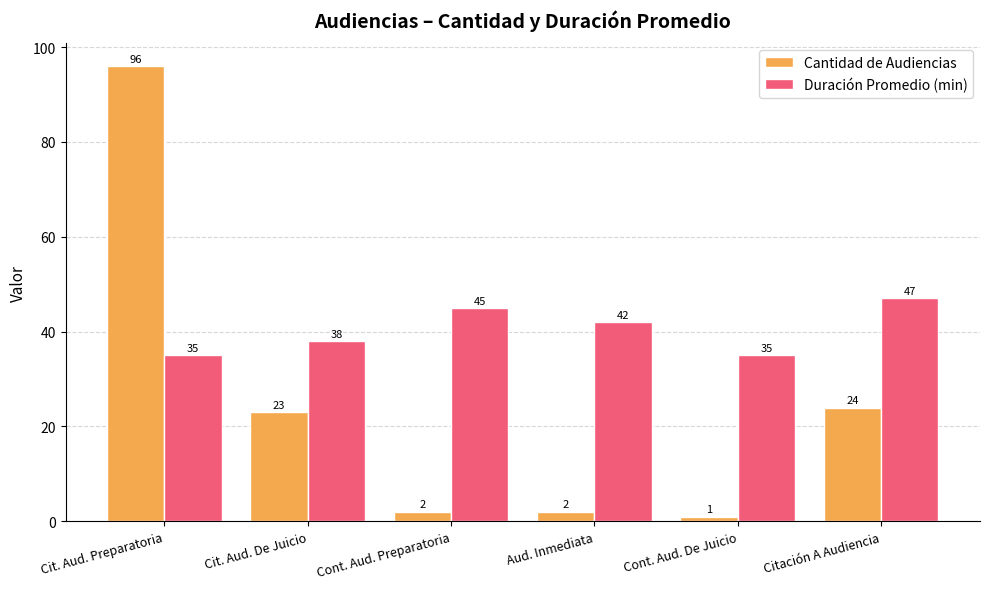

Reading left to right, list all the values displayed in this chart.

Cantidad de Audiencias: Cit. Aud. Preparatoria=96	Cit. Aud. De Juicio=23	Cont. Aud. Preparatoria=2	Aud. Inmediata=2	Cont. Aud. De Juicio=1	Citación A Audiencia=24
Duración Promedio (min): Cit. Aud. Preparatoria=35	Cit. Aud. De Juicio=38	Cont. Aud. Preparatoria=45	Aud. Inmediata=42	Cont. Aud. De Juicio=35	Citación A Audiencia=47